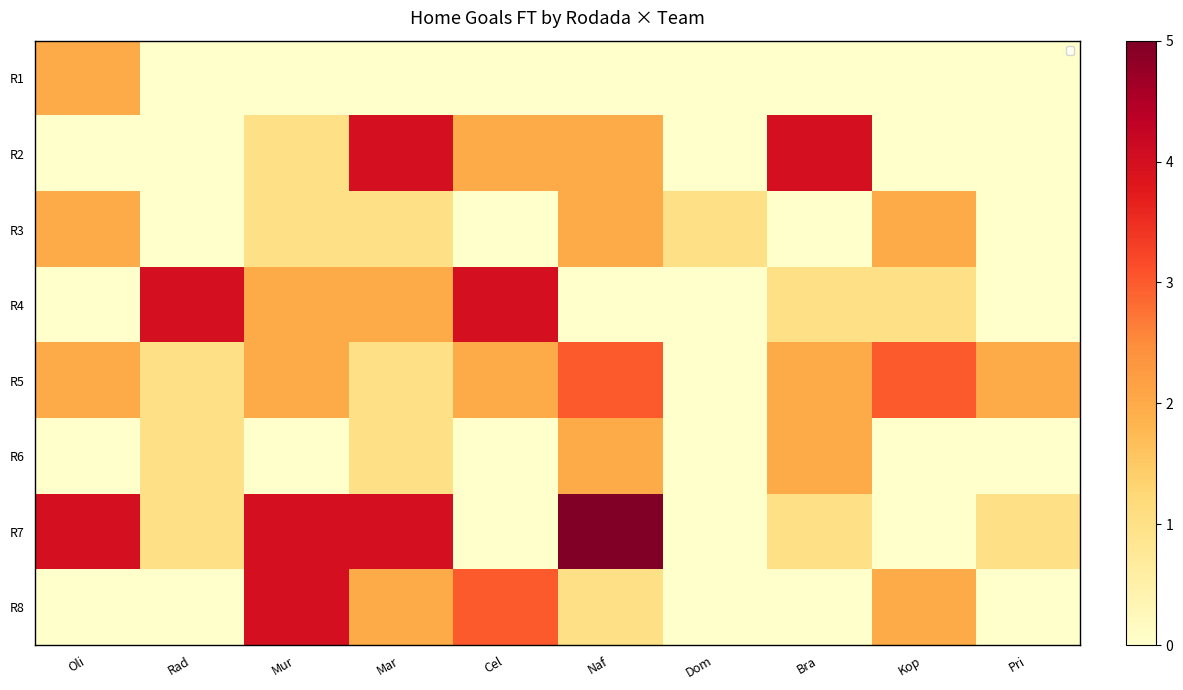

What is the greatest value displayed?

5